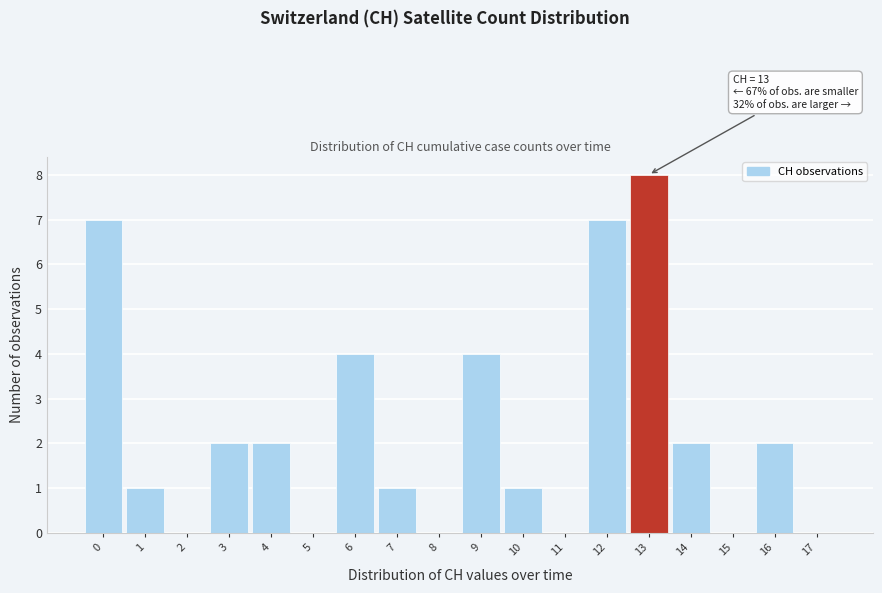

Reading right to left, extract all data points from this chart.

17=0	16=2	15=0	14=2	13=8	12=7	11=0	10=1	9=4	8=0	7=1	6=4	5=0	4=2	3=2	2=0	1=1	0=7